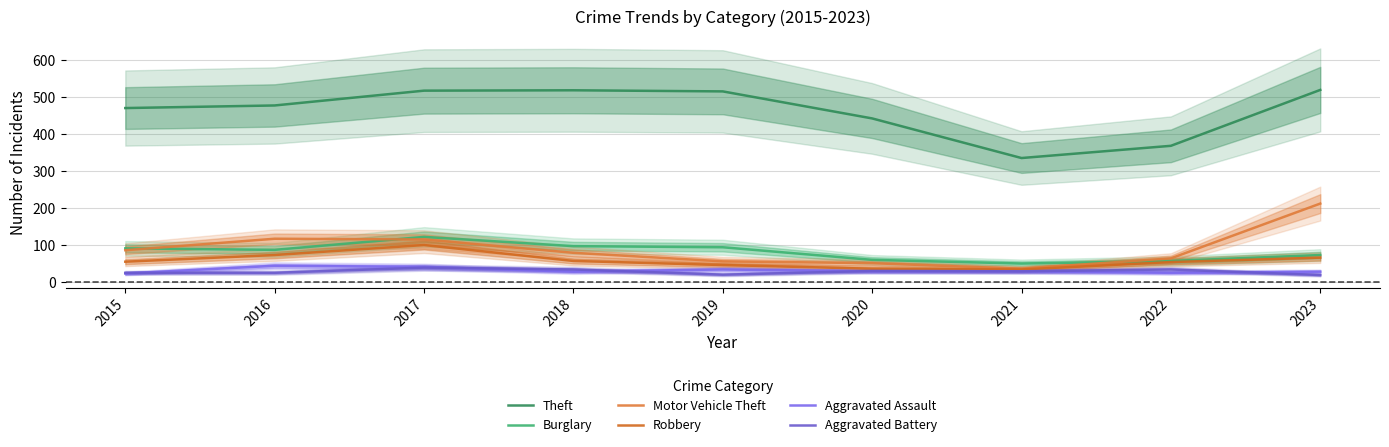

What is the difference between the maximum and minimum values in the Robbery series?

66